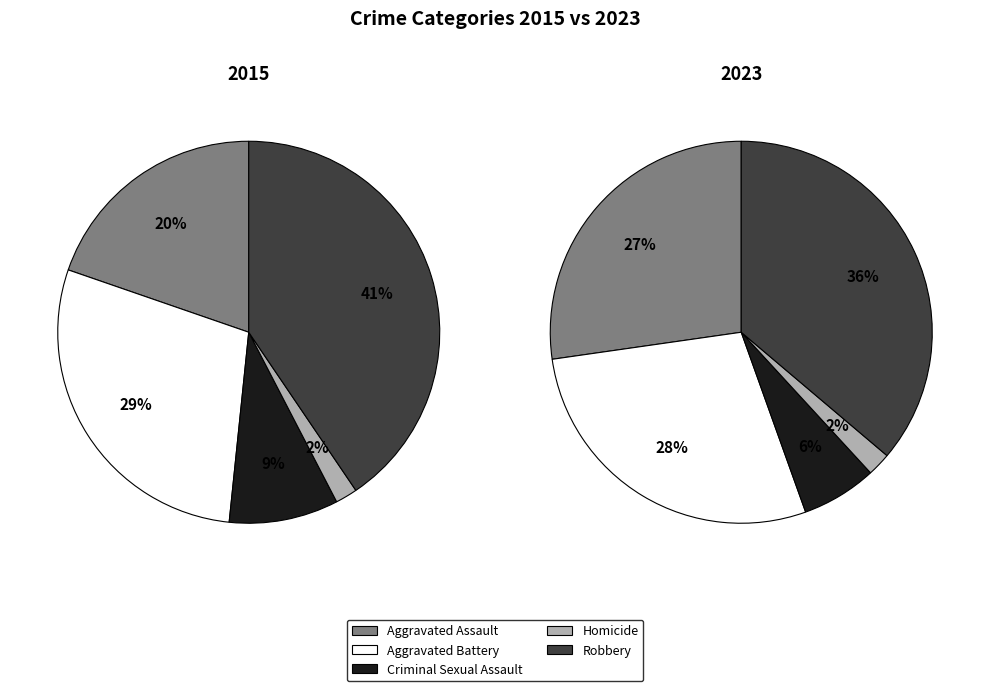

Does any single category account for the majority?

No